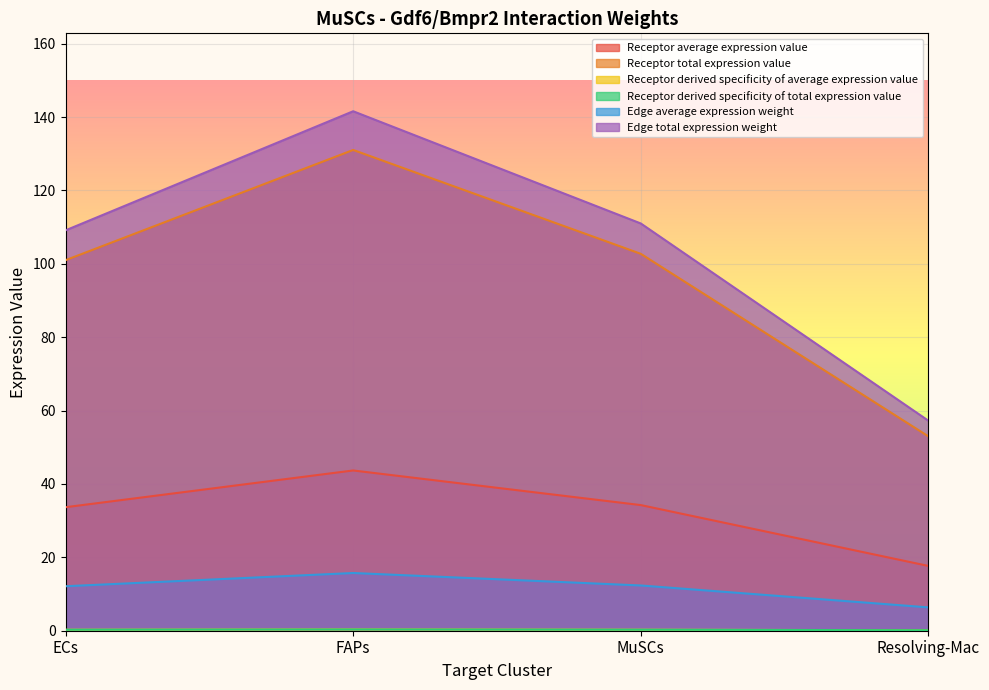

What is the lowest value of the Receptor derived specificity of total expression value series?

0.1